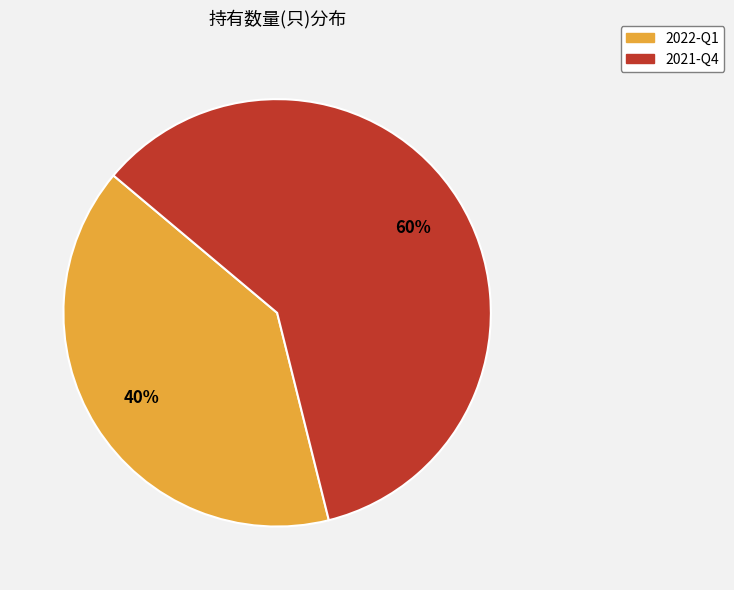

Is 2022-Q1 the majority of the pie?

No